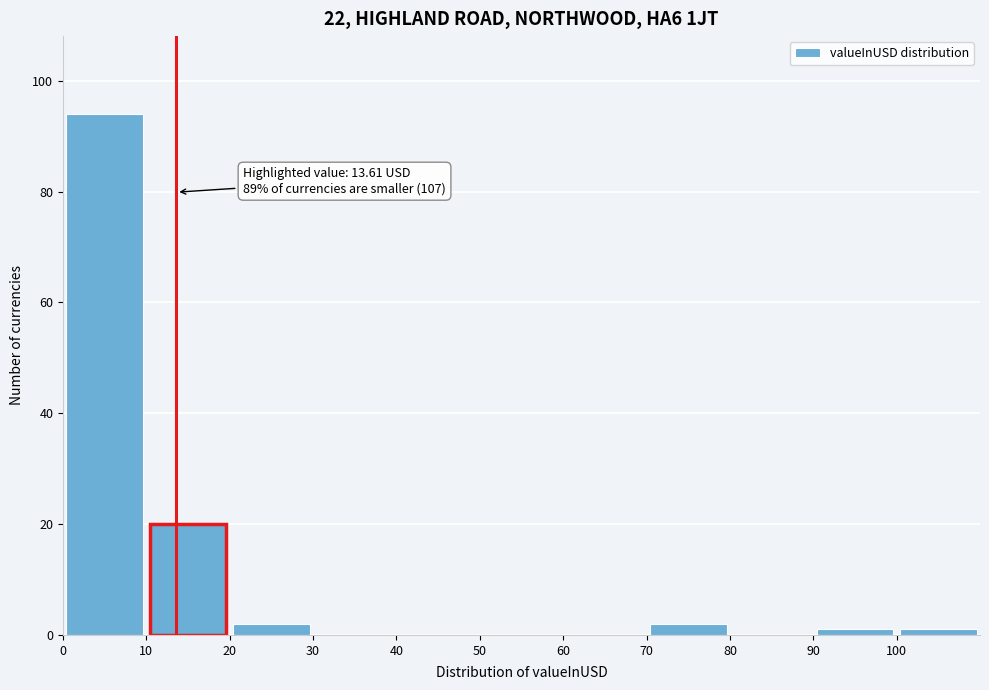

Over which range of the x-axis is the bar tallest?

0 to 10